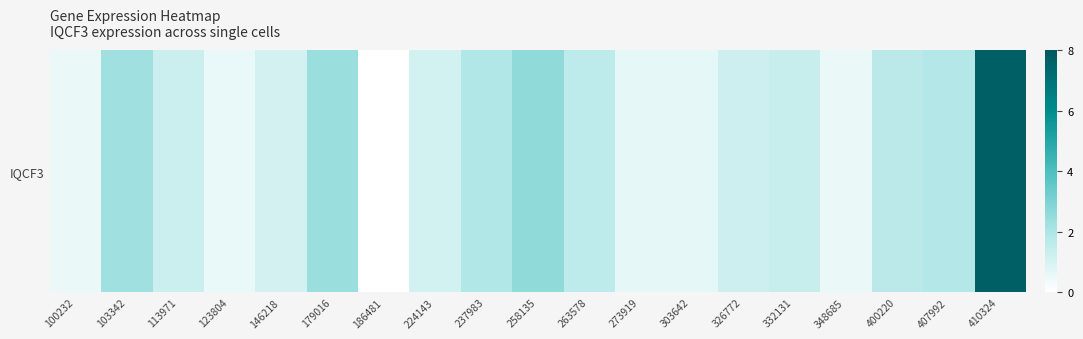

What value does the data have at 100232?

0.5